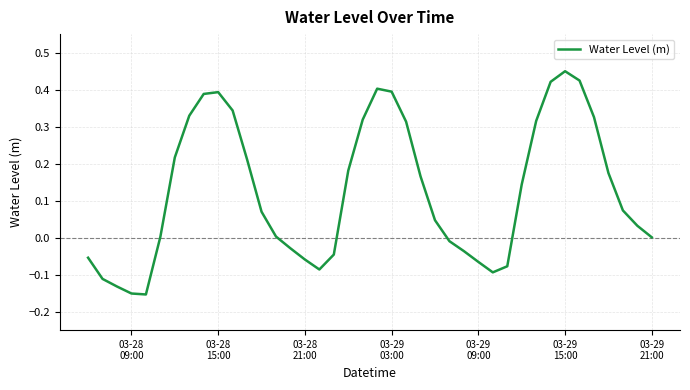

What is the difference between the second highest and second lowest values?

0.6